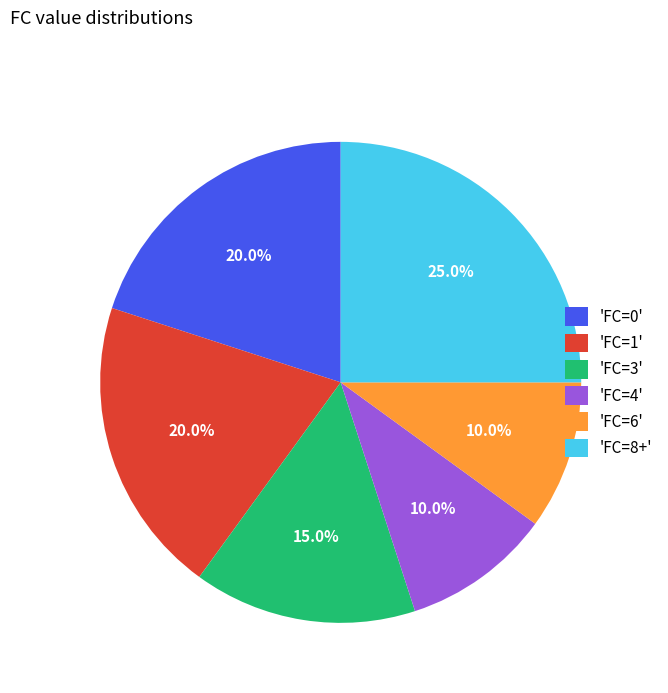

What portion of the pie excludes 'FC=1'?

80.0%